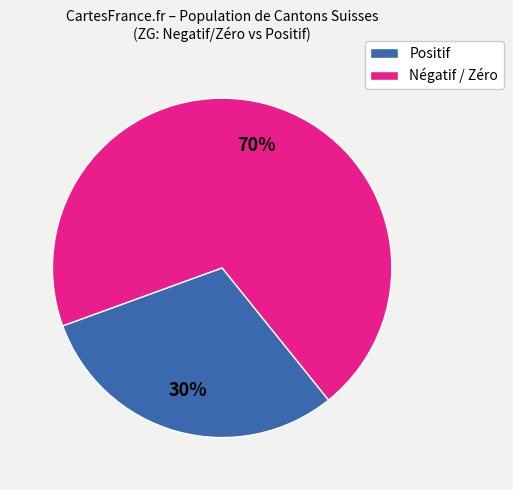

To the nearest percent, what is the difference between the largest and smallest slice percentages?

40%